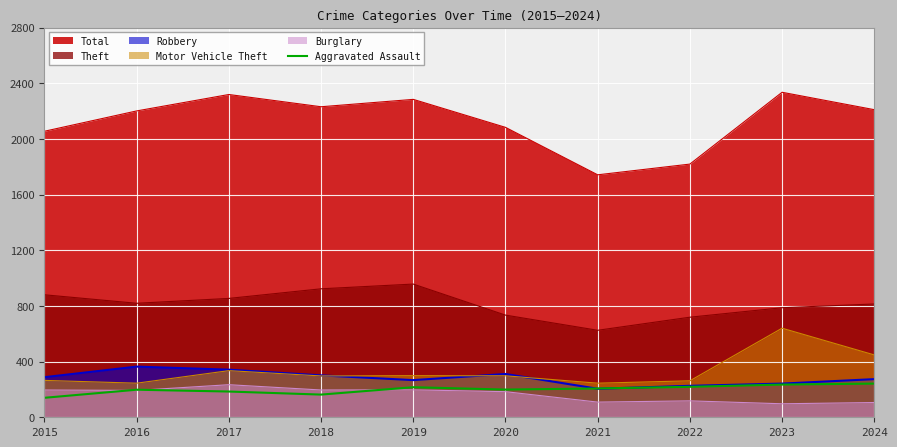

What is the highest value of the Total series?

2335